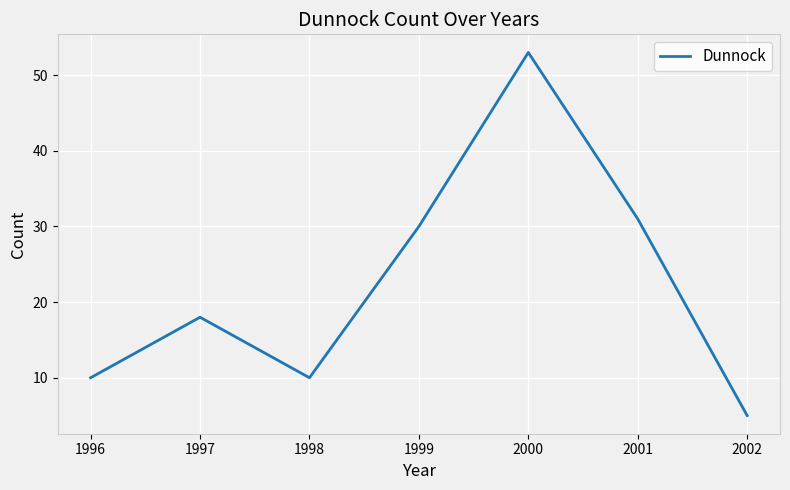

What is the maximum value shown in the chart?

53